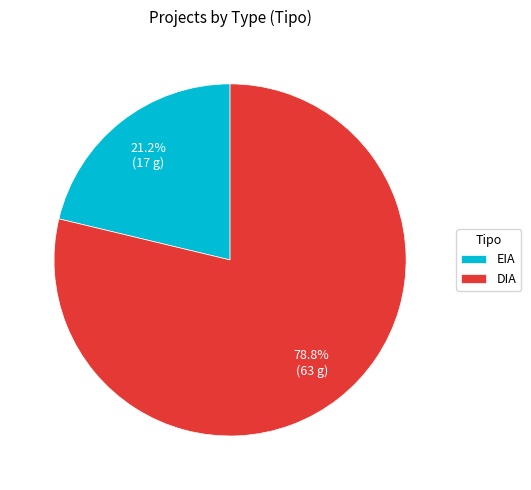

To the nearest percent, what percentage of the pie is DIA?

79%